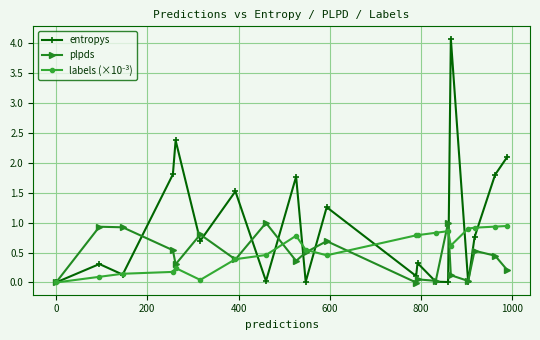

How many interior local peaks does the entropys series have?

7